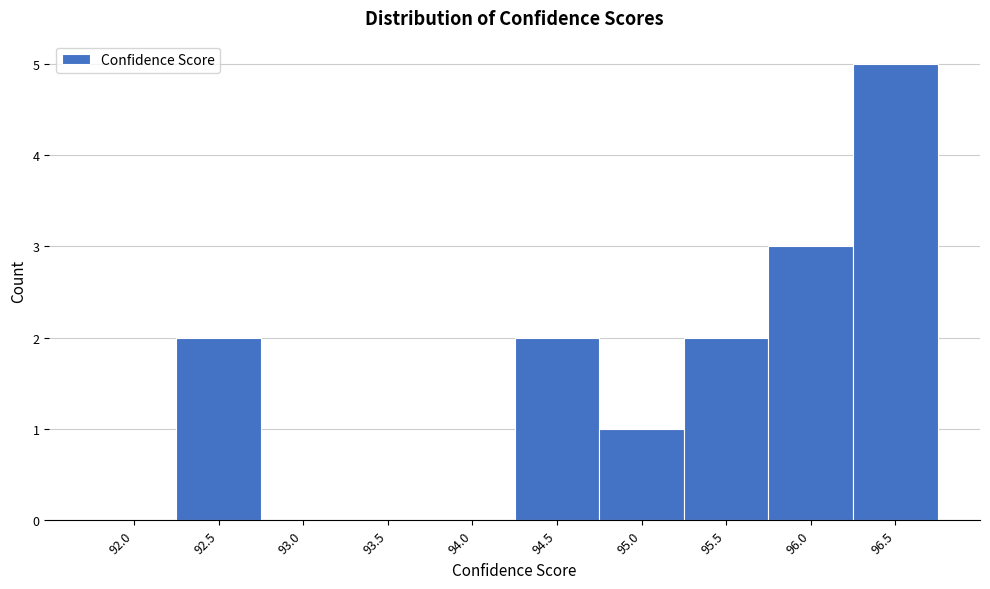

Reading right to left, what are all the values shown in this chart?

96.5=5	96.0=3	95.5=2	95.0=1	94.5=2	94.0=0	93.5=0	93.0=0	92.5=2	92.0=0